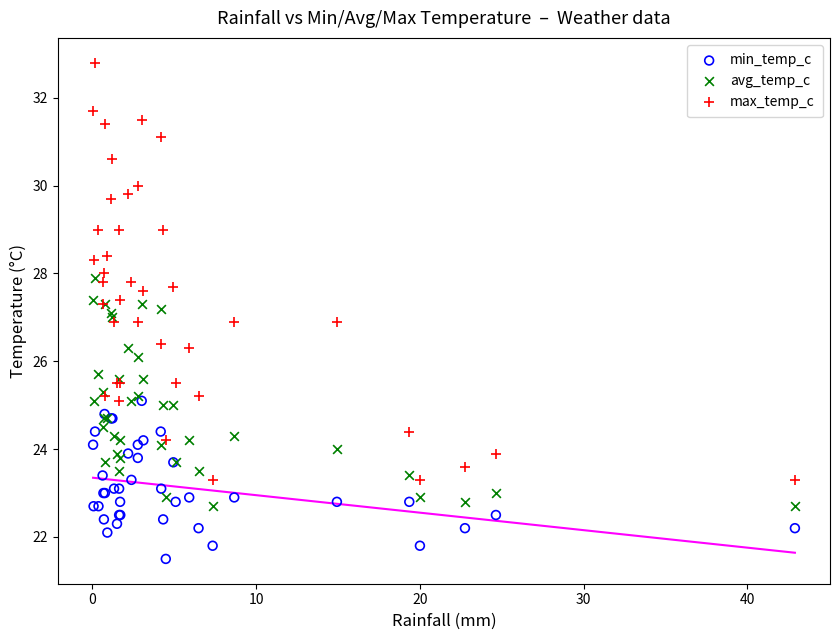

Which series contains the lowest Y value?

min_temp_c